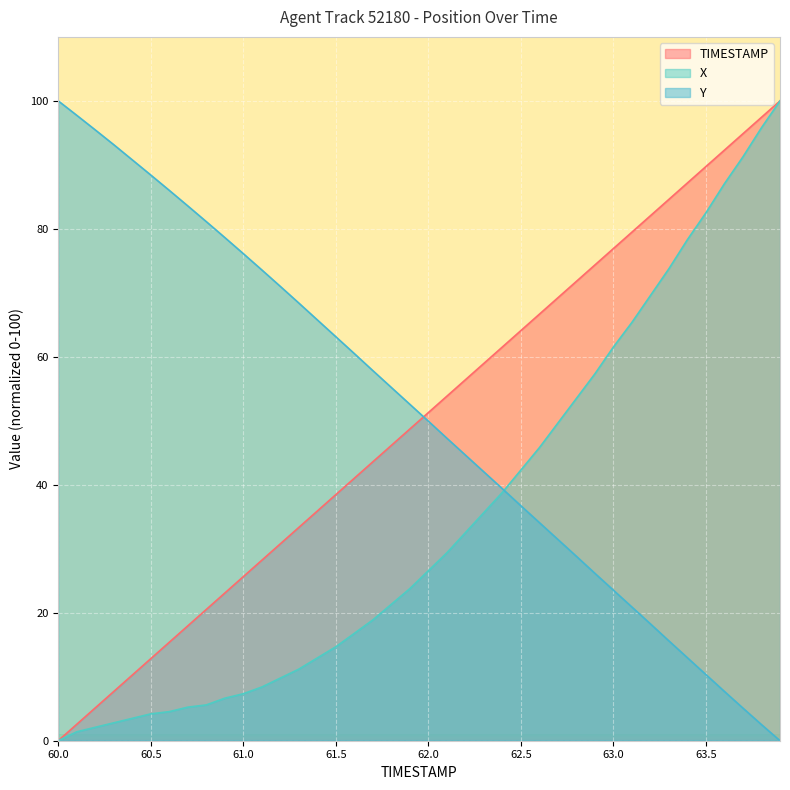

Which series changed the most between 60.5 and 62.3?

Y